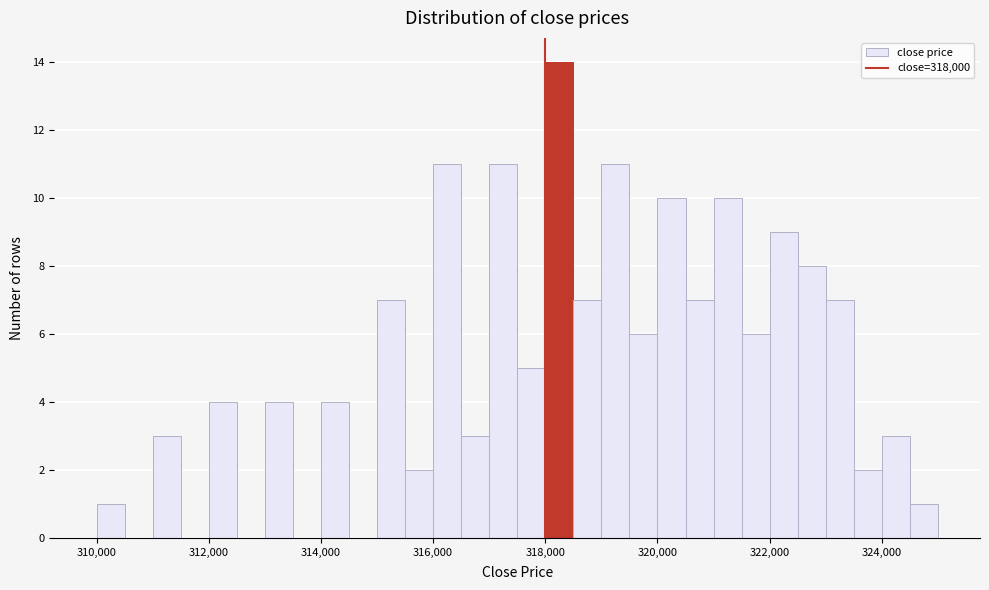

Read against the x-axis, roughly where is the centre of the tallest bar?

318200